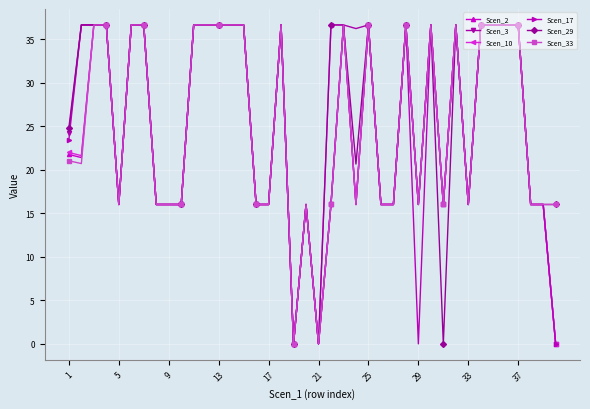

What is the value of the Scen_3 point at the 2nd from the left?

36.7